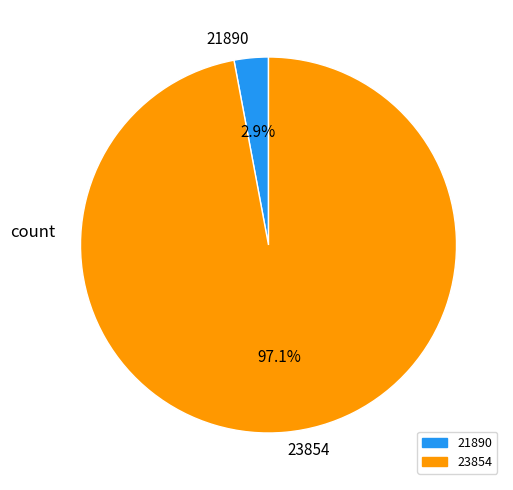

Which has a higher value, 21890 or 23854?

23854